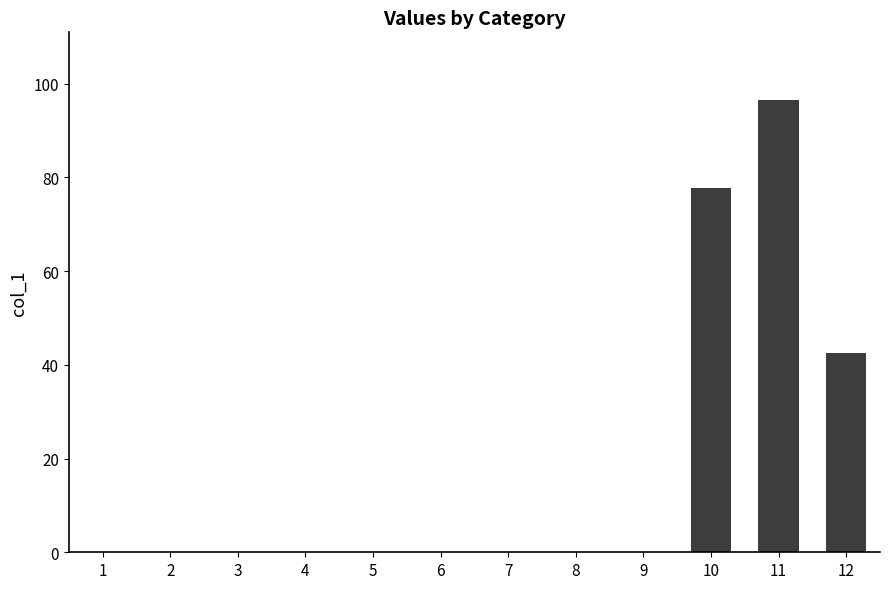

At which label is the value closest to 48?

12